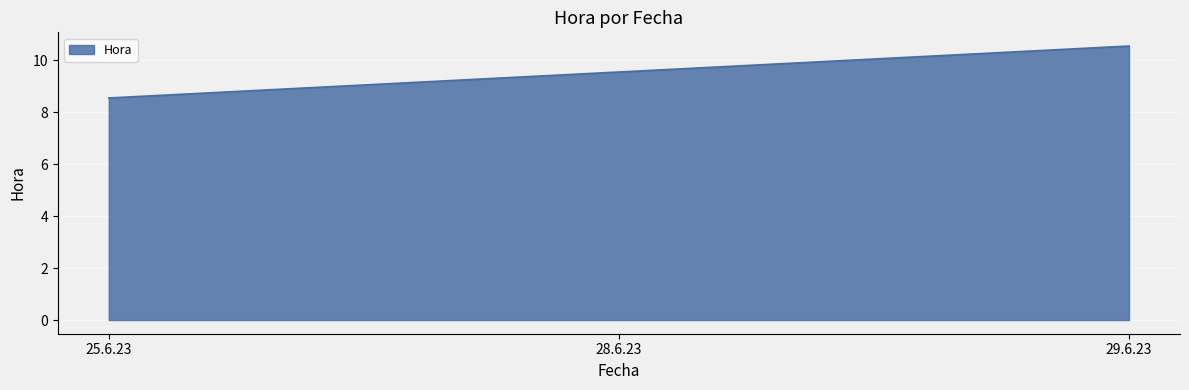

Approximately how many times larger is the value at 25.6.23 compared to 28.6.23?

0.9